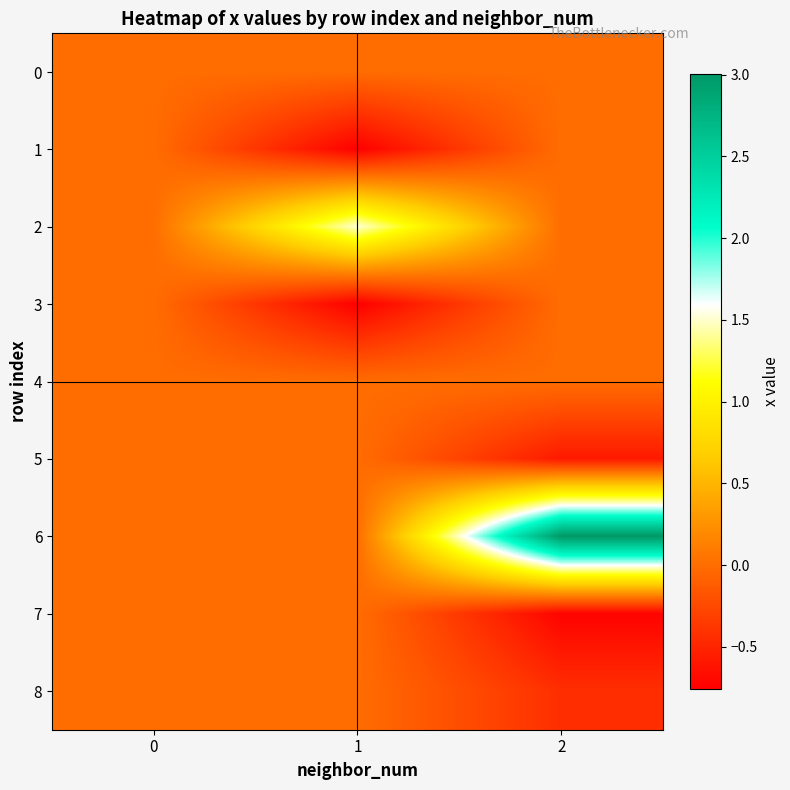

Reading left to right, extract all data points from this chart.

0: 0=0.0	1=0.0	2=0.0
1: 0=0.0	1=-0.8	2=0.0
2: 0=0.0	1=1.5	2=0.0
3: 0=0.0	1=-0.8	2=0.0
4: 0=0.0	1=0.0	2=0.0
5: 0=0.0	1=0.0	2=-0.6
6: 0=0.0	1=0.0	2=3.0
7: 0=0.0	1=0.0	2=-0.7
8: 0=0.0	1=0.0	2=-0.4